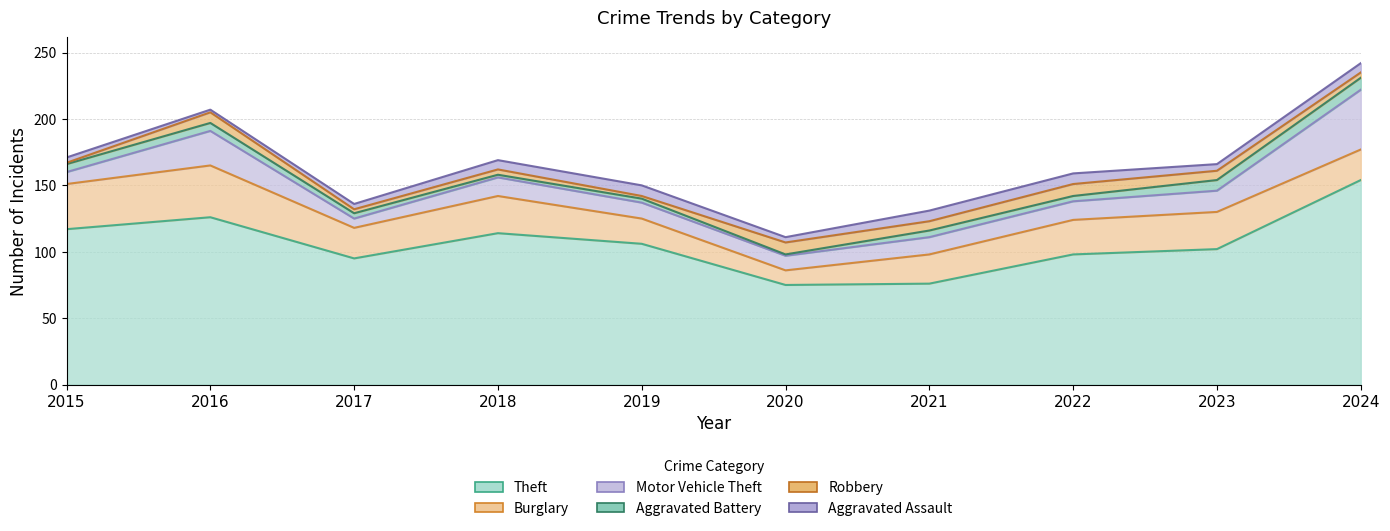

At 2015, list the series in order from smallest to largest.

Robbery, Aggravated Assault, Aggravated Battery, Motor Vehicle Theft, Burglary, Theft